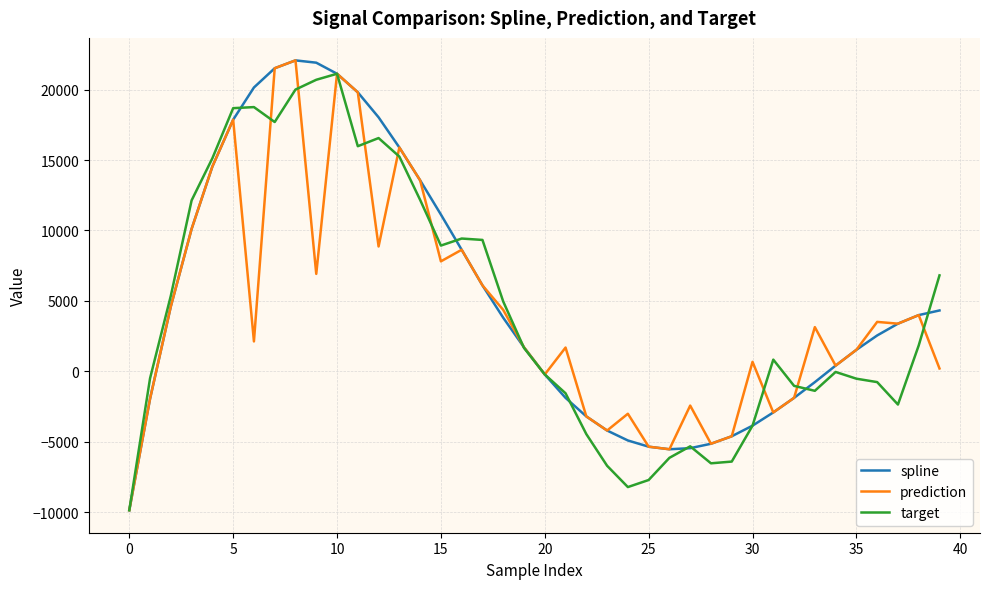

What is the sum of all target values?

179669.1